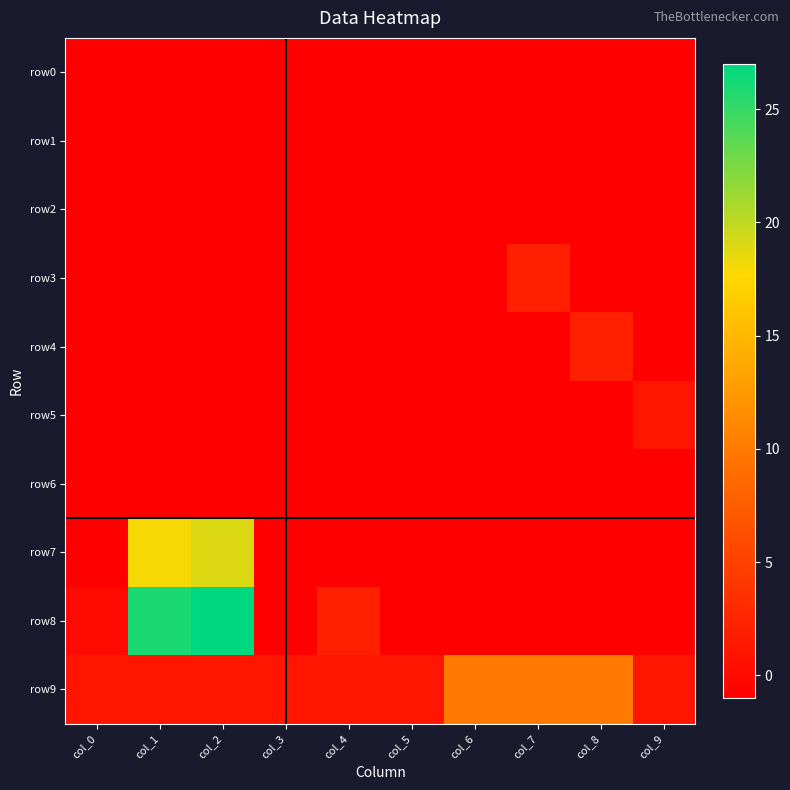

Reading left to right, transcribe all the data shown in this chart.

row0: col_0=-1	col_1=-1	col_2=-1	col_3=-1	col_4=-1	col_5=-1	col_6=-1	col_7=-1	col_8=-1	col_9=-1
row1: col_0=-1	col_1=-1	col_2=-1	col_3=-1	col_4=-1	col_5=-1	col_6=-1	col_7=-1	col_8=-1	col_9=-1
row2: col_0=-1	col_1=-1	col_2=-1	col_3=-1	col_4=-1	col_5=-1	col_6=-1	col_7=-1	col_8=-1	col_9=-1
row3: col_0=-1	col_1=-1	col_2=-1	col_3=-1	col_4=-1	col_5=-1	col_6=-1	col_7=2	col_8=-1	col_9=-1
row4: col_0=-1	col_1=-1	col_2=-1	col_3=-1	col_4=-1	col_5=-1	col_6=-1	col_7=-1	col_8=2	col_9=-1
row5: col_0=-1	col_1=-1	col_2=-1	col_3=-1	col_4=-1	col_5=-1	col_6=-1	col_7=-1	col_8=-1	col_9=1
row6: col_0=-1	col_1=-1	col_2=-1	col_3=-1	col_4=-1	col_5=-1	col_6=-1	col_7=-1	col_8=-1	col_9=-1
row7: col_0=-1	col_1=18	col_2=19	col_3=-1	col_4=-1	col_5=-1	col_6=-1	col_7=-1	col_8=-1	col_9=-1
row8: col_0=0	col_1=26	col_2=27	col_3=-1	col_4=2	col_5=-1	col_6=-1	col_7=-1	col_8=-1	col_9=-1
row9: col_0=1	col_1=1	col_2=1	col_3=1	col_4=1	col_5=1	col_6=10	col_7=10	col_8=10	col_9=1